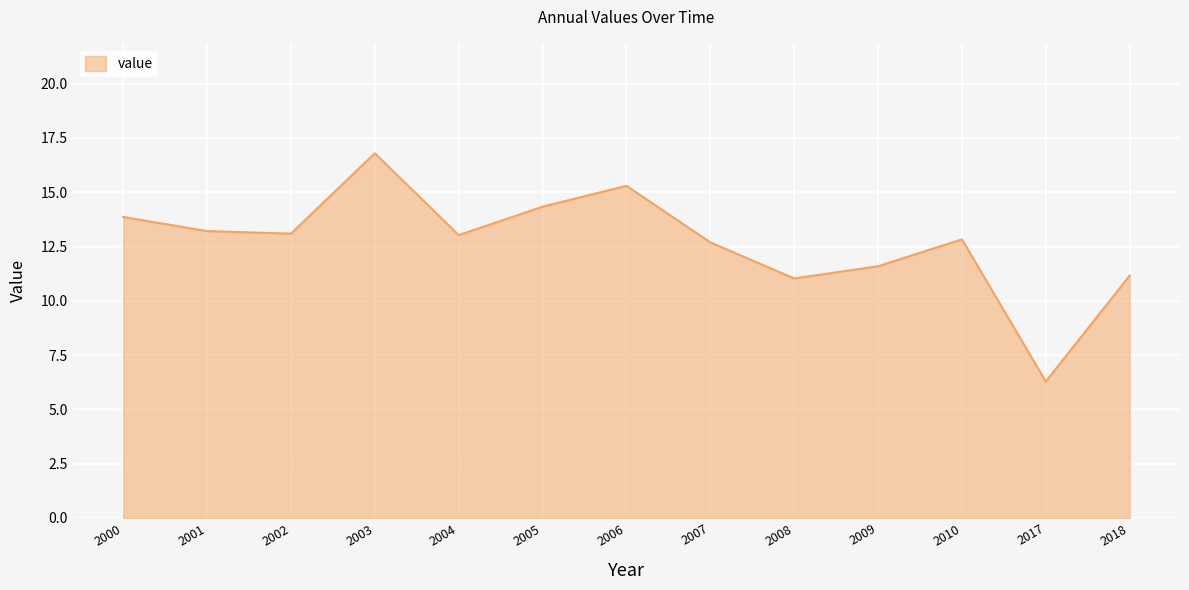

True or false: the data shows 13.9 at 2000.

True